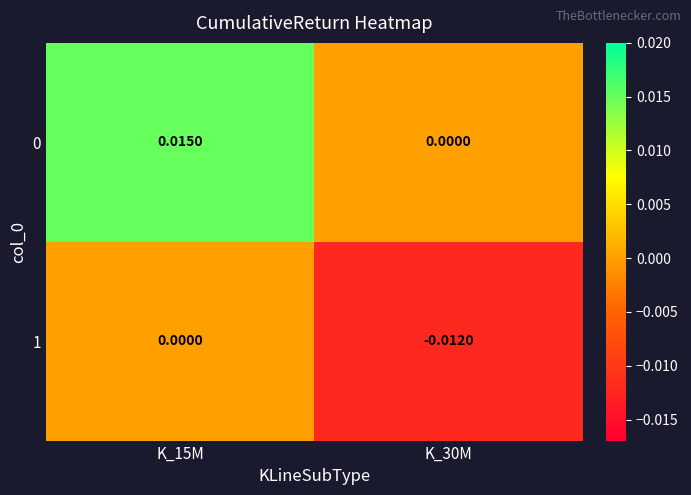

Is the value of 1 at K_15M greater than the value of 0 at K_15M?

No